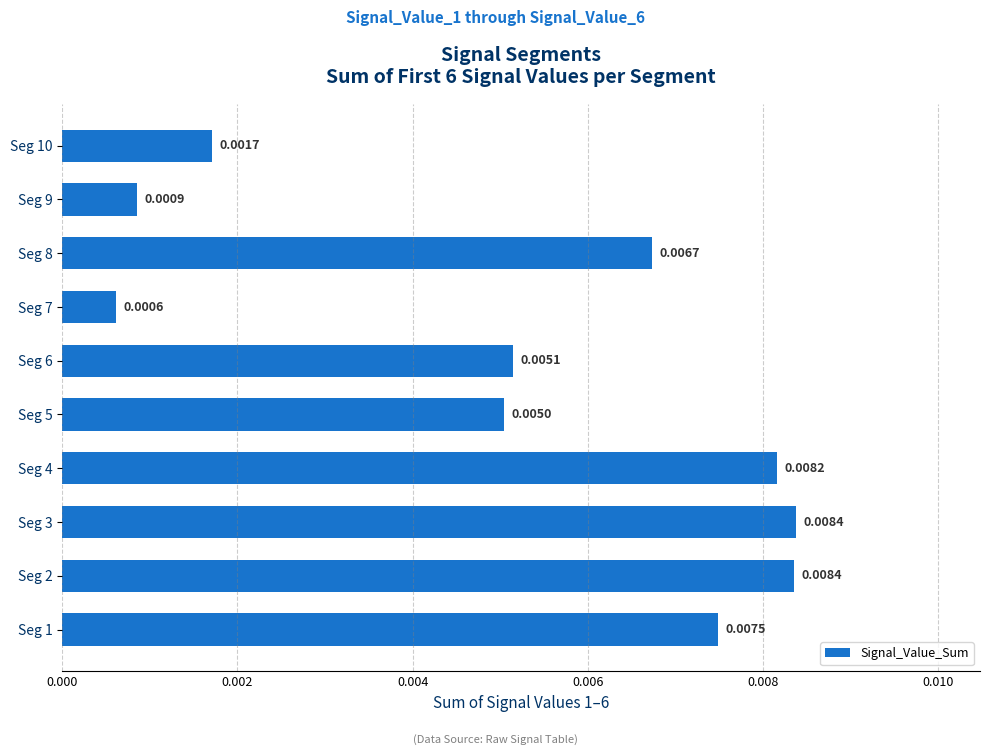

Which has a higher value, Seg 7 or Seg 6?

Seg 6